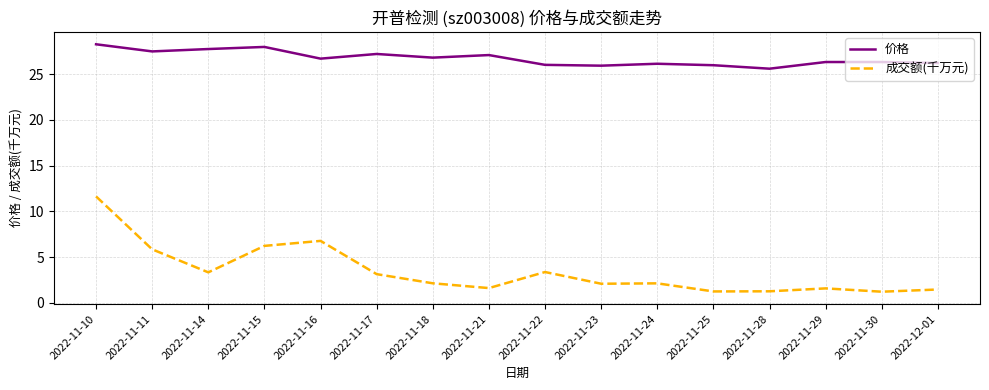

True or false: 成交额(千万元) and 价格 cross at least once.

False